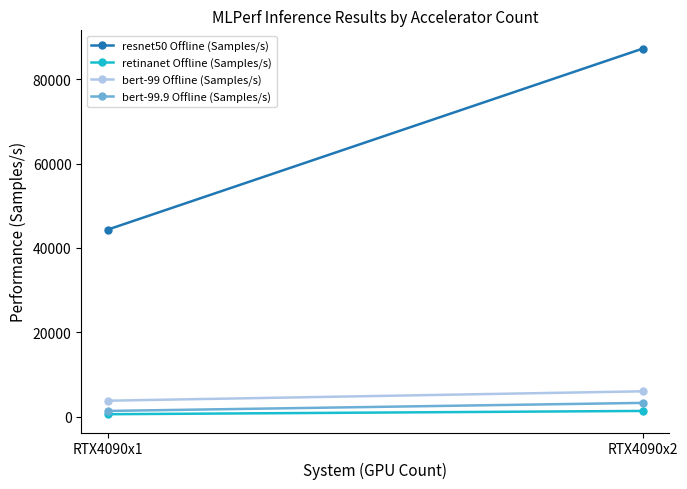

Is it true that resnet50 Offline (Samples/s) equals 39935.2 at RTX4090x2?

False